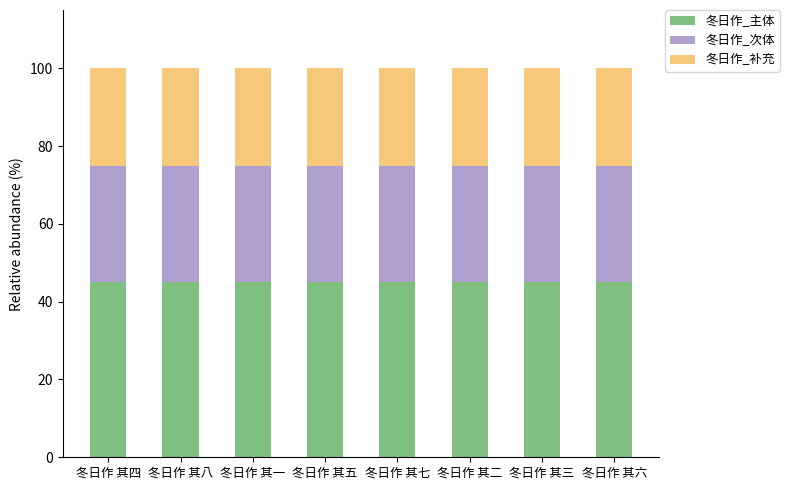

What are all the series names shown in the legend?

冬日作_主体, 冬日作_次体, 冬日作_补充